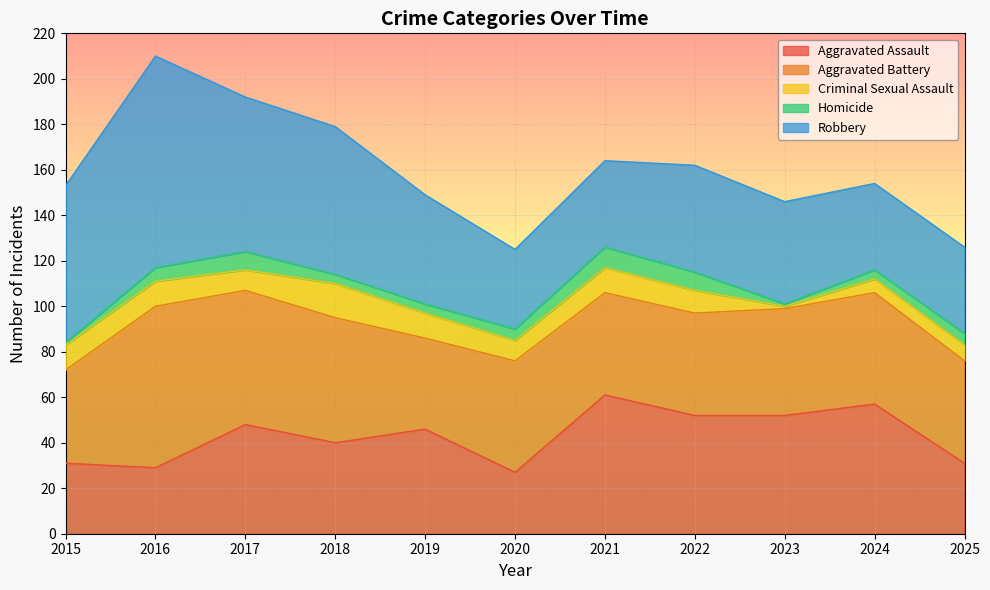

At 2020, list the series in order from smallest to largest.

Homicide, Criminal Sexual Assault, Aggravated Assault, Robbery, Aggravated Battery